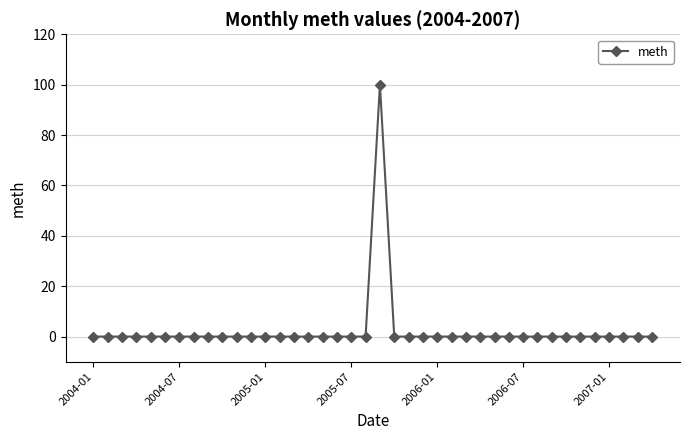

What is the maximum value shown in the chart?

100